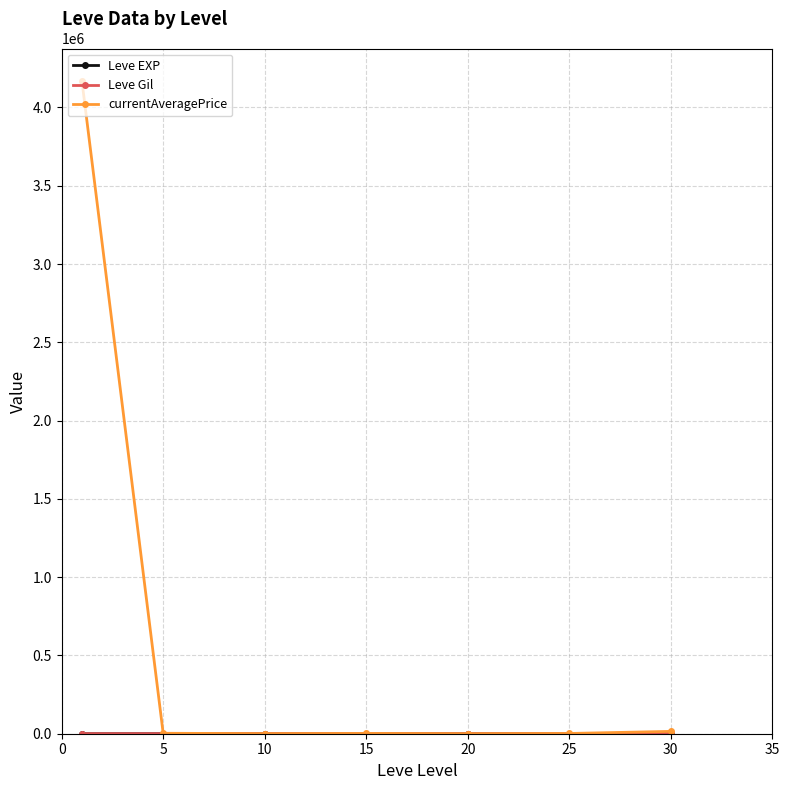

Does the chart display data point markers on the line(s)?

Yes